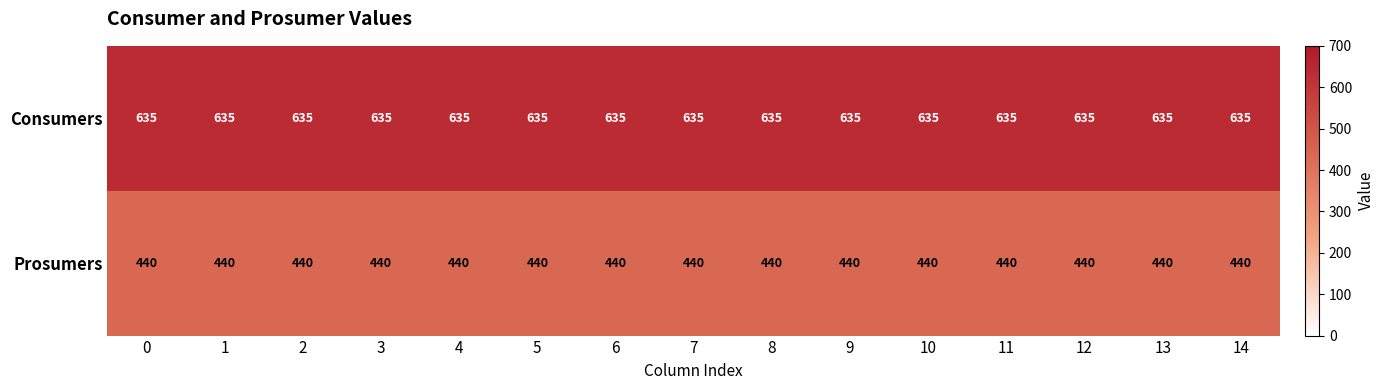

What is the minimum value shown in the chart?

440